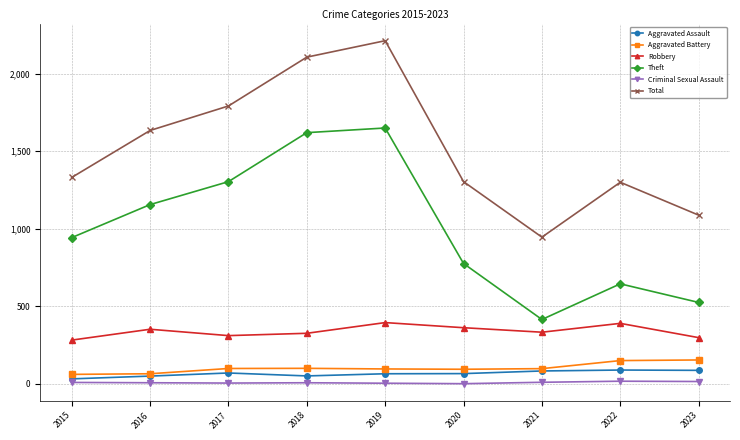

Between 2016 and 2021, which series saw the biggest shift?

Theft